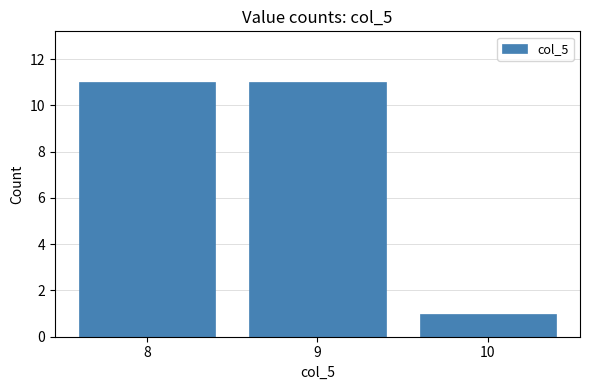

What is the value of the 3rd bar from the left?

1